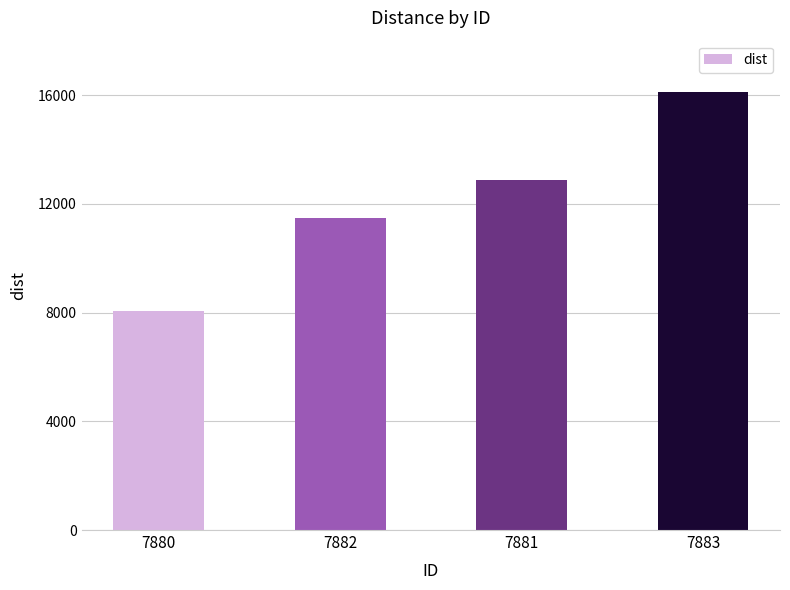

Reading left to right, transcribe all the data shown in this chart.

8063.6	11483.1	12862.2	16128.5